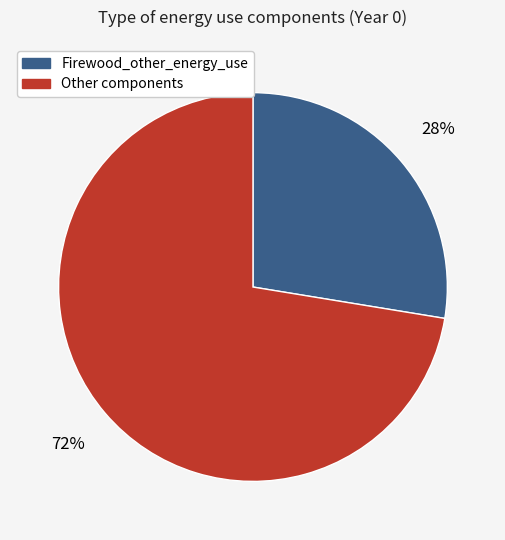

To the nearest percent, what is the average slice percentage?

50%